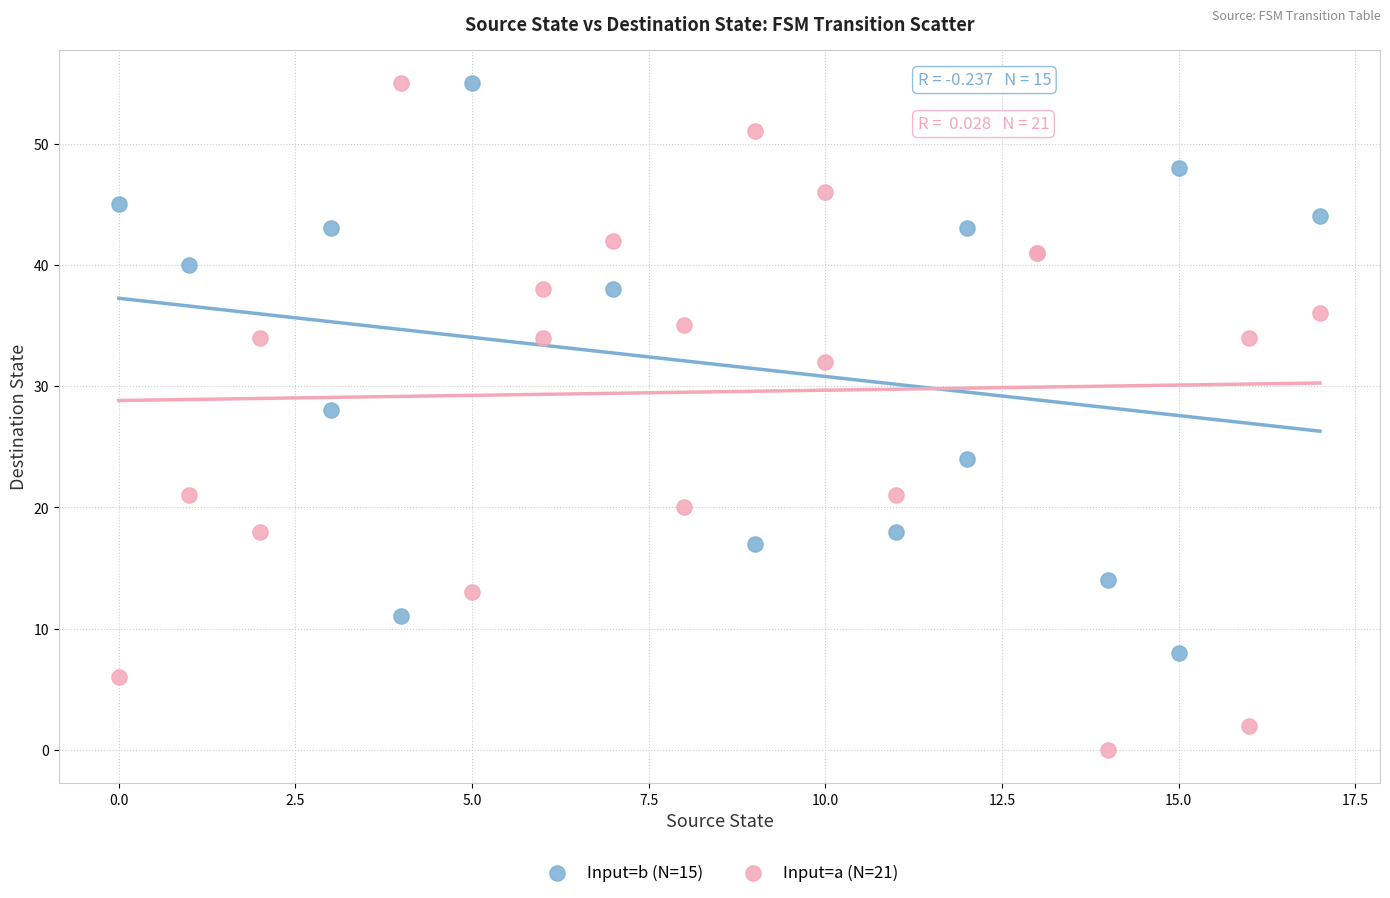

Which series has the largest Y range (max minus min)?

Input=a (N=21)